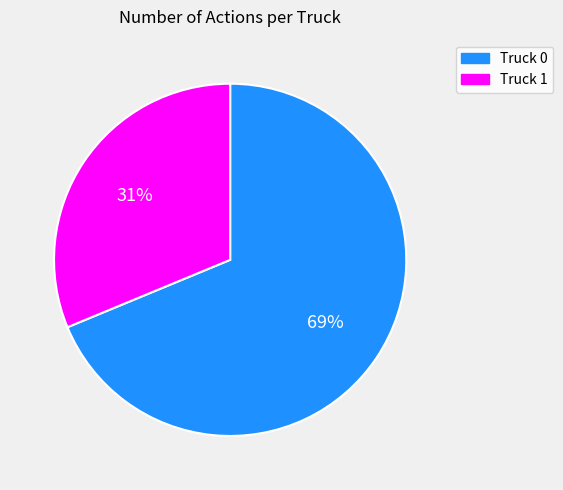

What is the smallest slice in the pie chart?

Truck 1